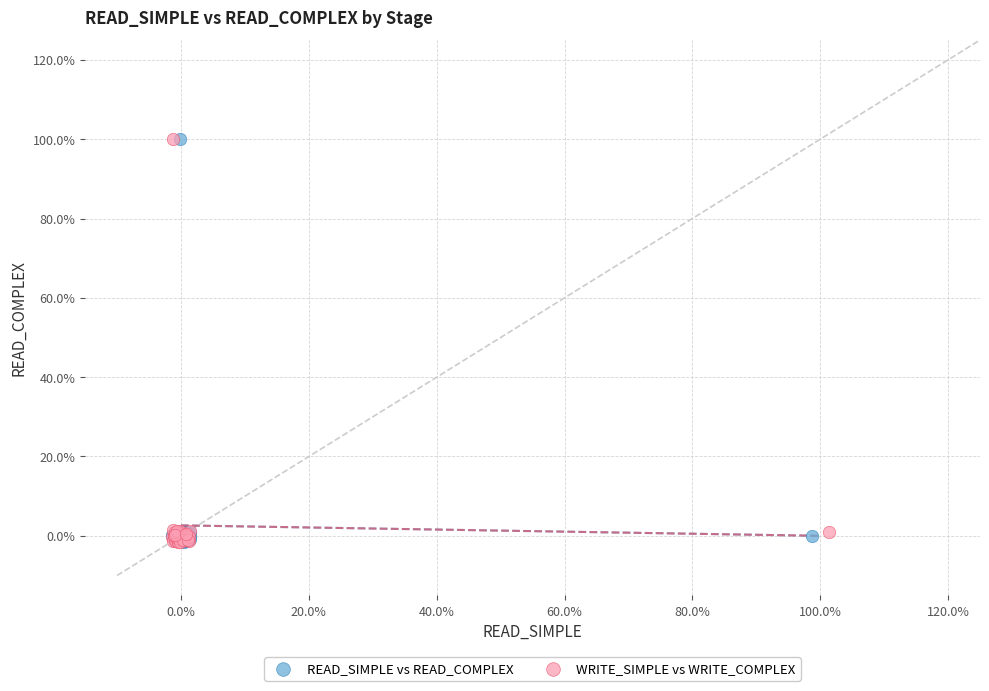

What are all the series names shown in the legend?

READ_SIMPLE vs READ_COMPLEX, WRITE_SIMPLE vs WRITE_COMPLEX